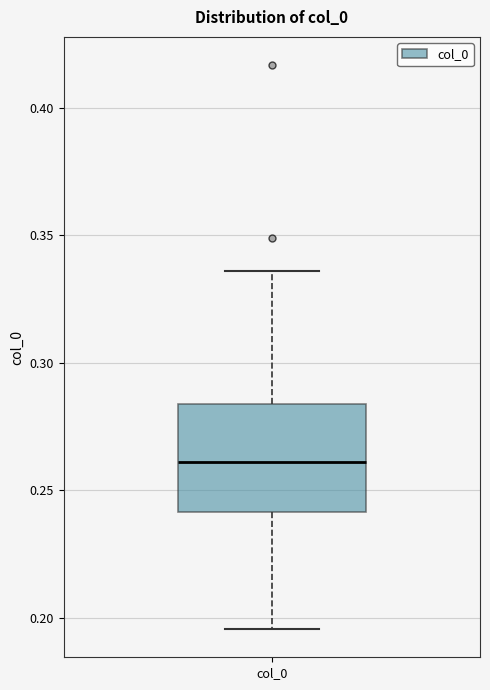

Transcribe this box plot: give where the median line is, the range the box spans, and where the two whiskers end, as read against the y-axis. The values are not printed on the chart, so give them approximately, as read against the axis.

median 0.260, box 0.240 to 0.285, whiskers 0.195 to 0.335